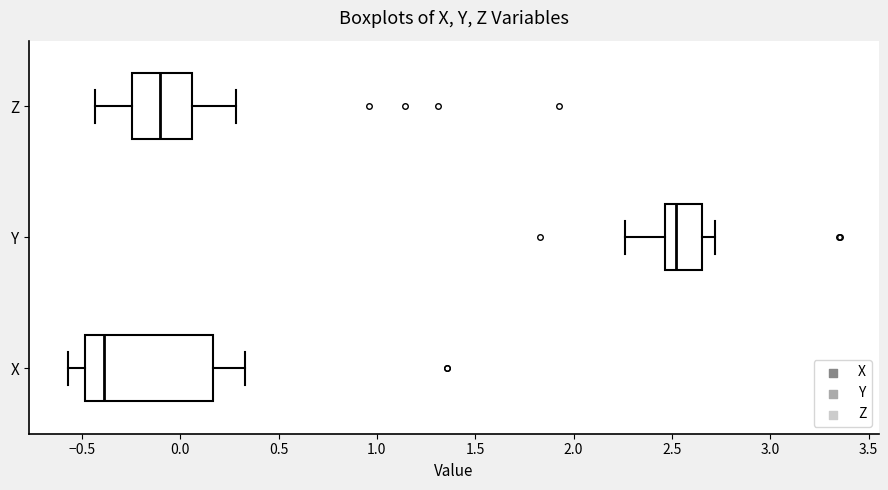

Where does the left whisker of the box for Y end on the x-axis? The values are not printed on the chart, so give them approximately, as read against the axis.

2.25